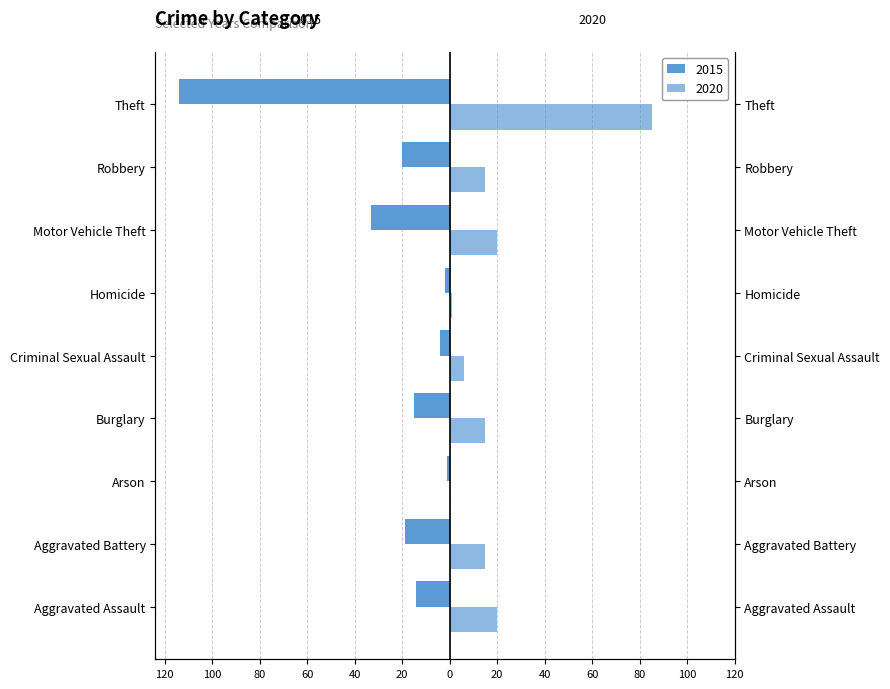

Which series has the largest total across all categories?

2020